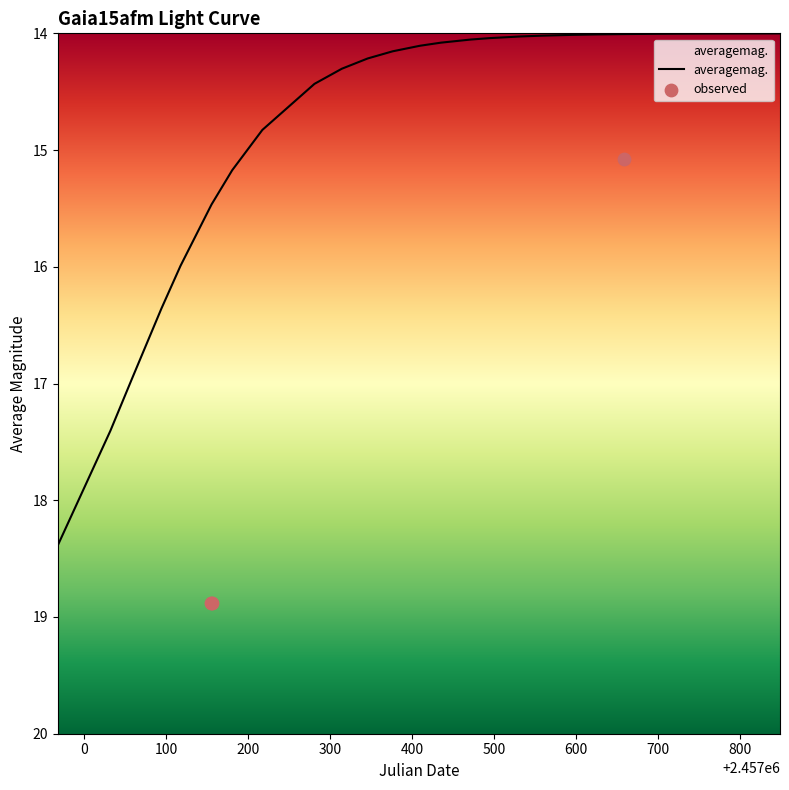

Which has a higher value, 2015-05-12 21:40:07 or 2016-09-27 15:24:34?

2015-05-12 21:40:07